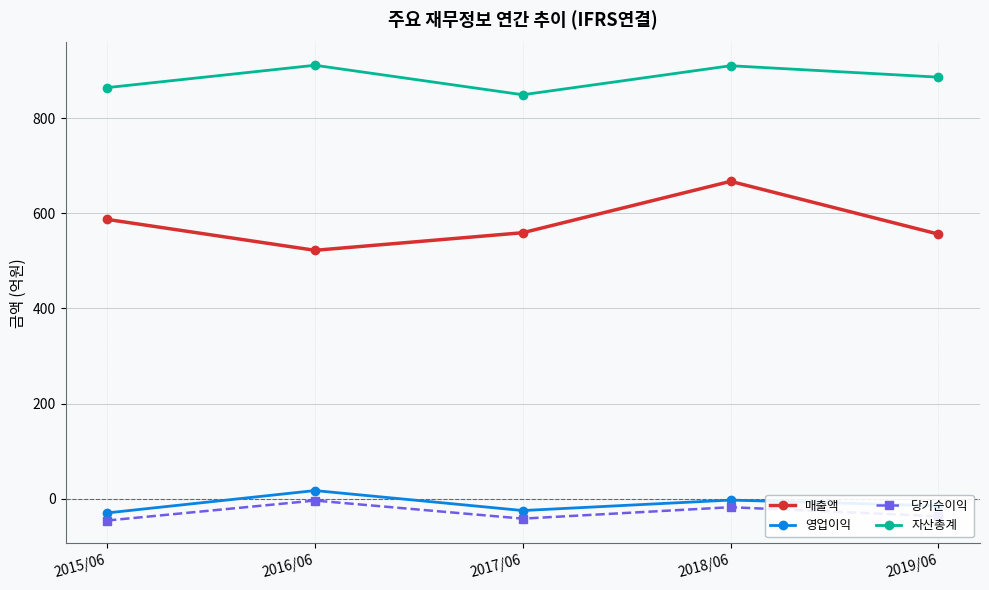

Where is the first local maximum for 매출액?

2018/06